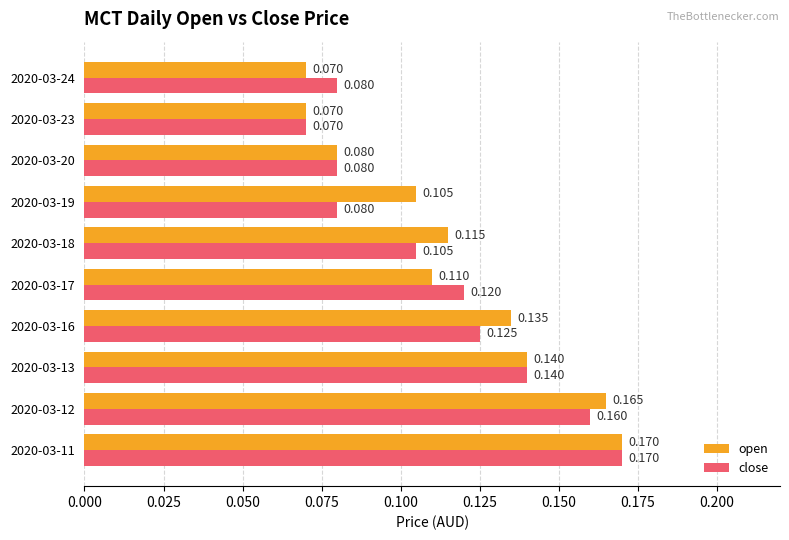

Between 2020-03-16 and 2020-03-20, which series saw the biggest shift?

open